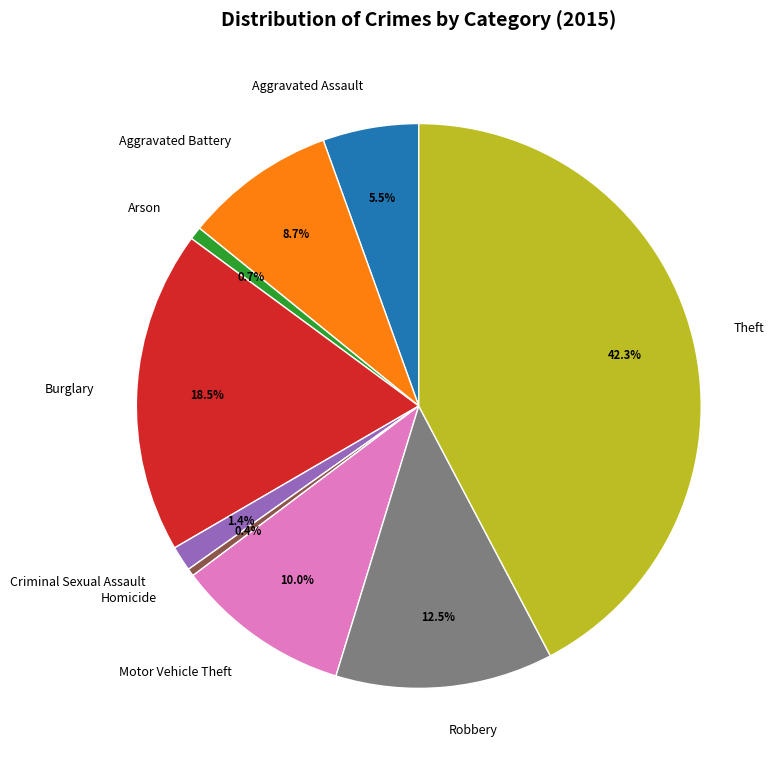

The Criminal Sexual Assault slice represents 11% of the pie. True or false?

False